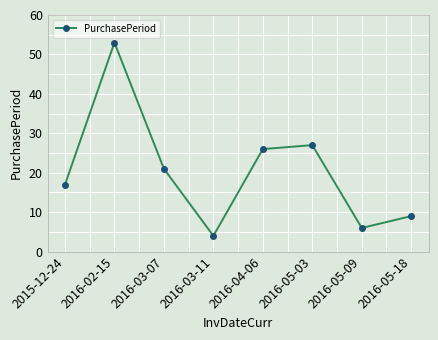

What is the label of the 8th point from the right?

2015-12-24